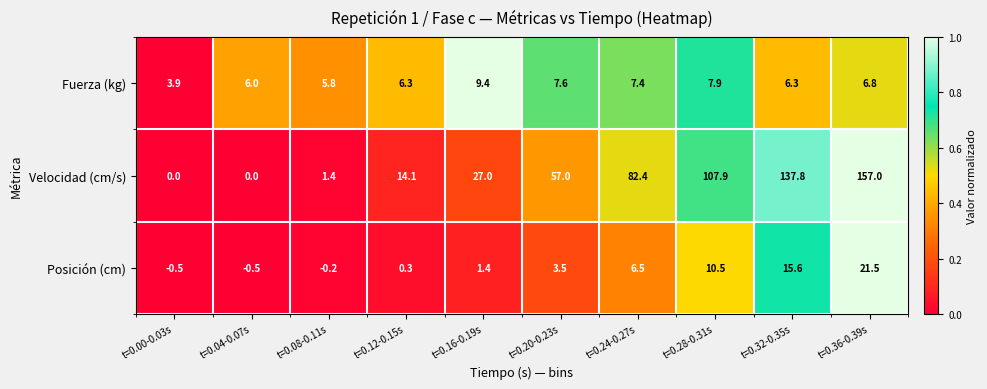

What is the spread (max minus min) of values at t=0.36-0.39s?

150.2